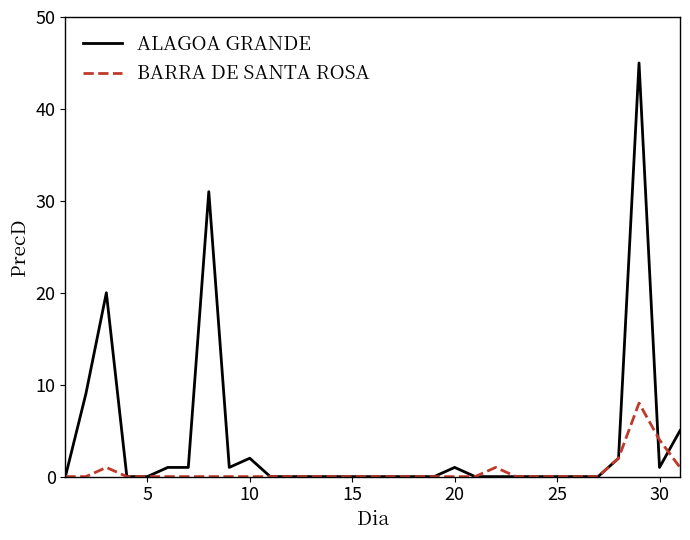

Reading left to right, list all the values displayed in this chart.

ALAGOA GRANDE: 0	9	20	0	0	1	1	31	1	2	0	0	0	0	0	0	0	0	0	1	0	0	0	0	0	0	0	2	45	1	5
BARRA DE SANTA ROSA: 0	0	1	0	0	0	0	0	0	0	0	0	0	0	0	0	0	0	0	0	0	1	0	0	0	0	0	2	8	4	1